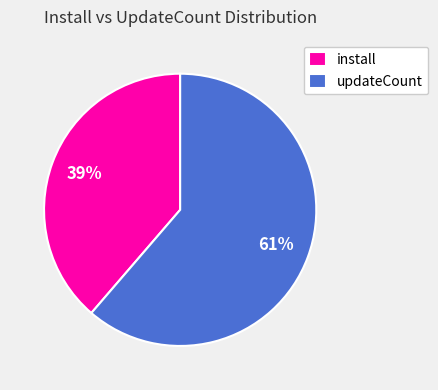

Is it true that install is 39% of the pie?

True